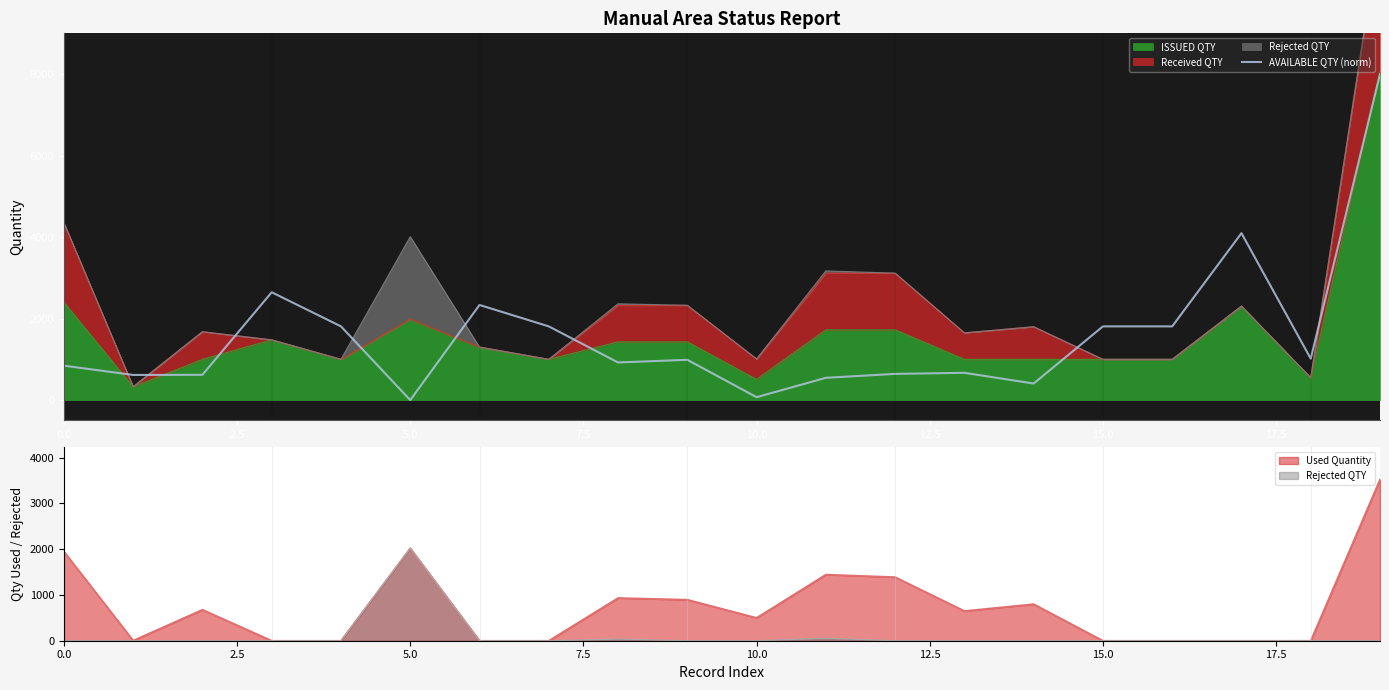

What is the value of the 2nd point from the left?

617.0